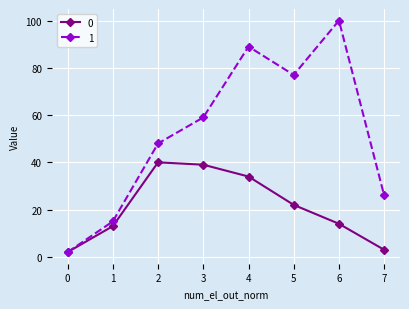

What is the sum of the 1 values at 4 and 2?

137